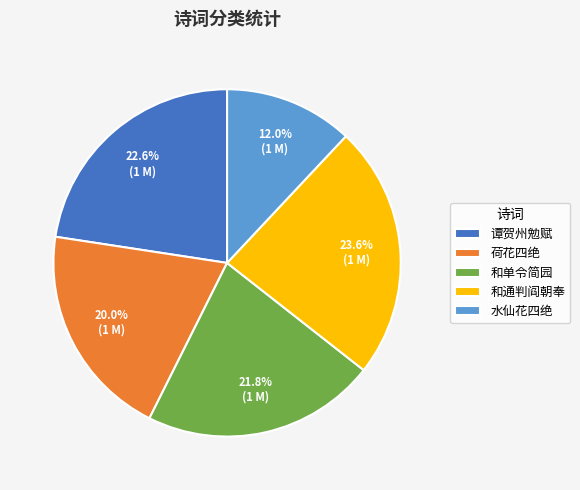

Does any single category account for the majority?

No